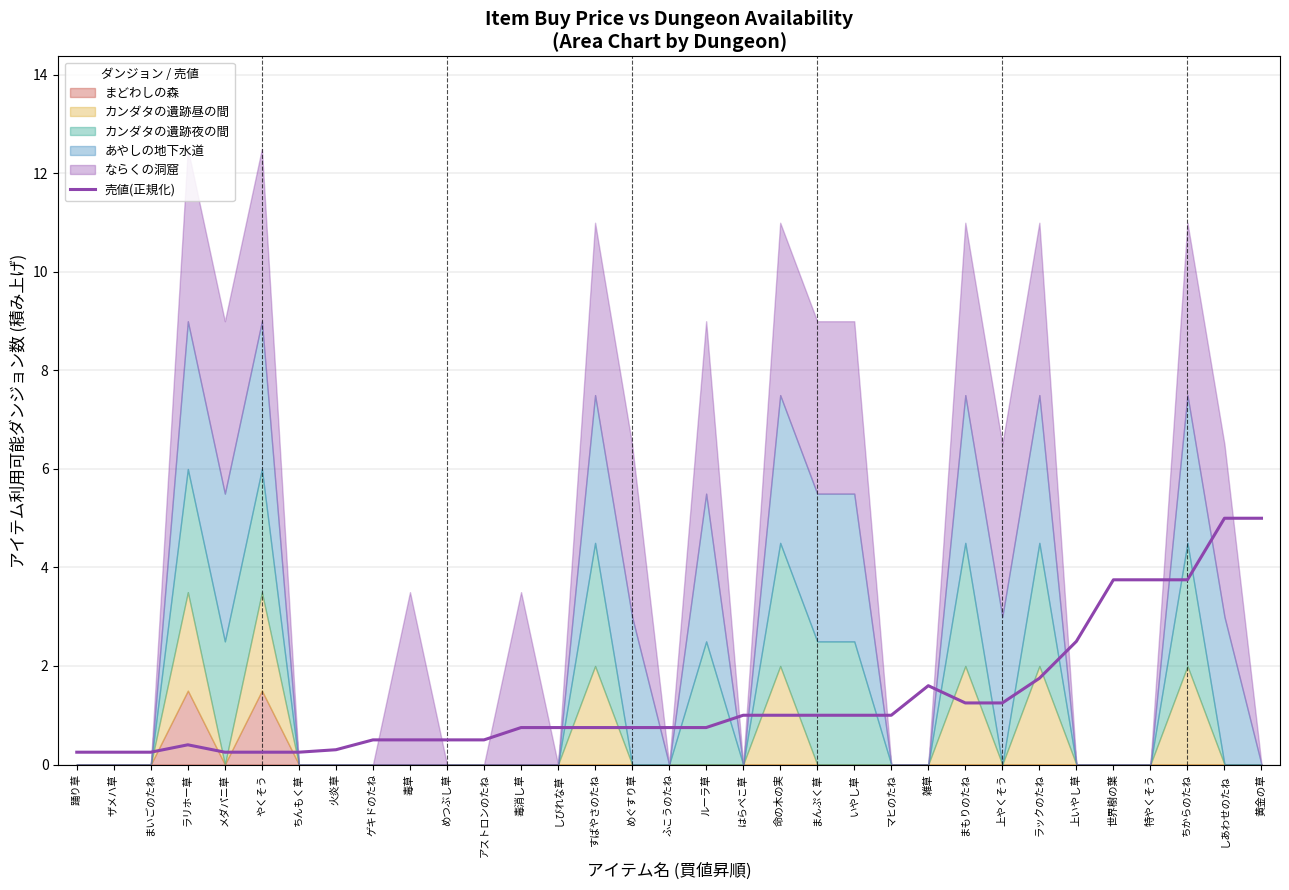

What is the greatest value displayed?

5.0